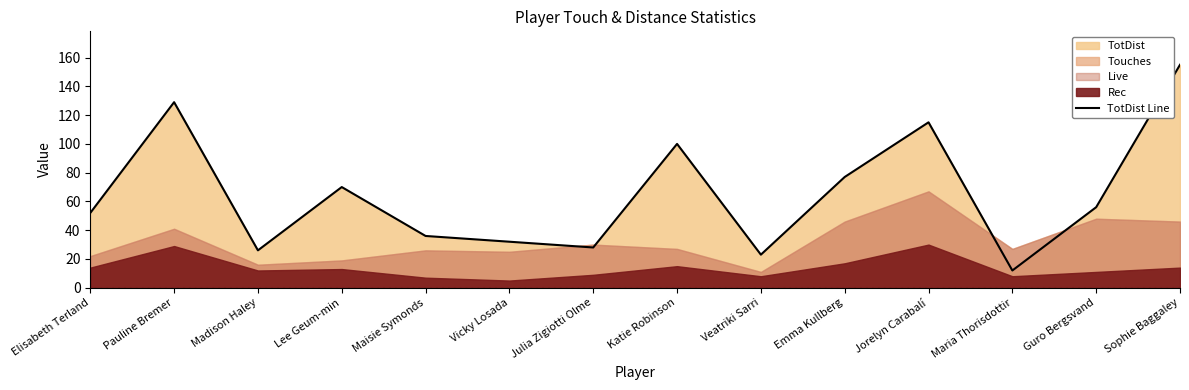

What is the change in value from Maisie Symonds to Katie Robinson?

+64